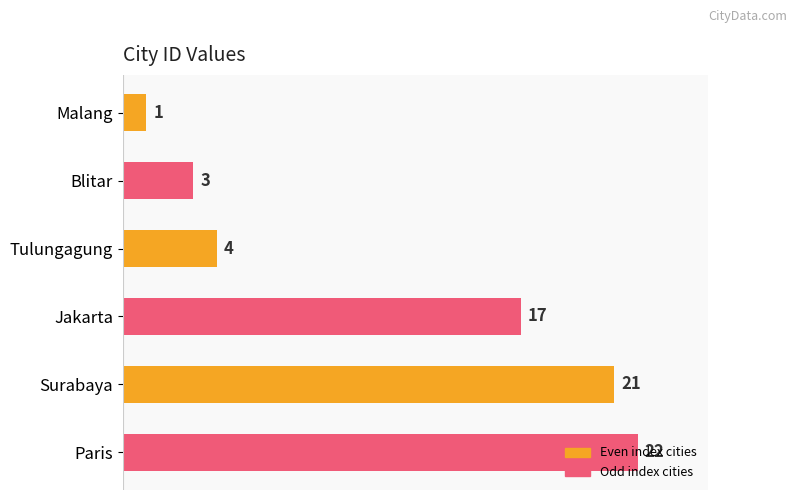

Which has a higher value, Malang or Jakarta?

Jakarta